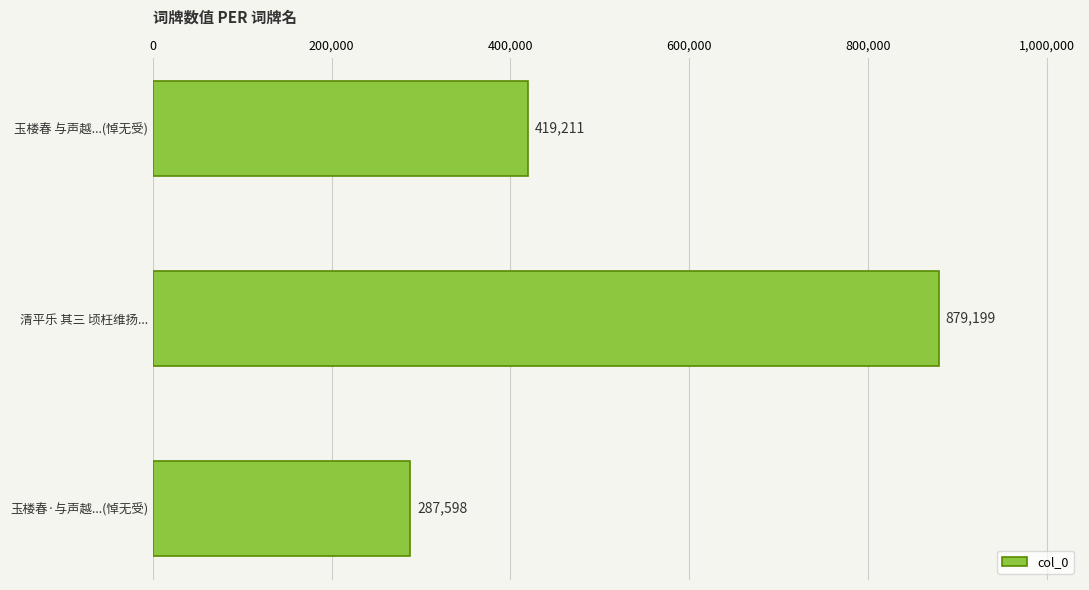

What is the minimum value shown in the chart?

287598